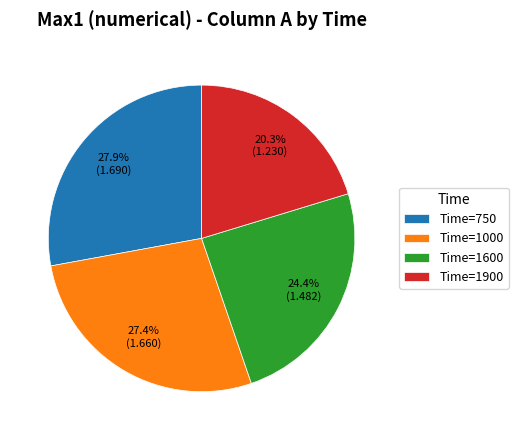

Which category has the smallest portion of the pie?

Time=1900